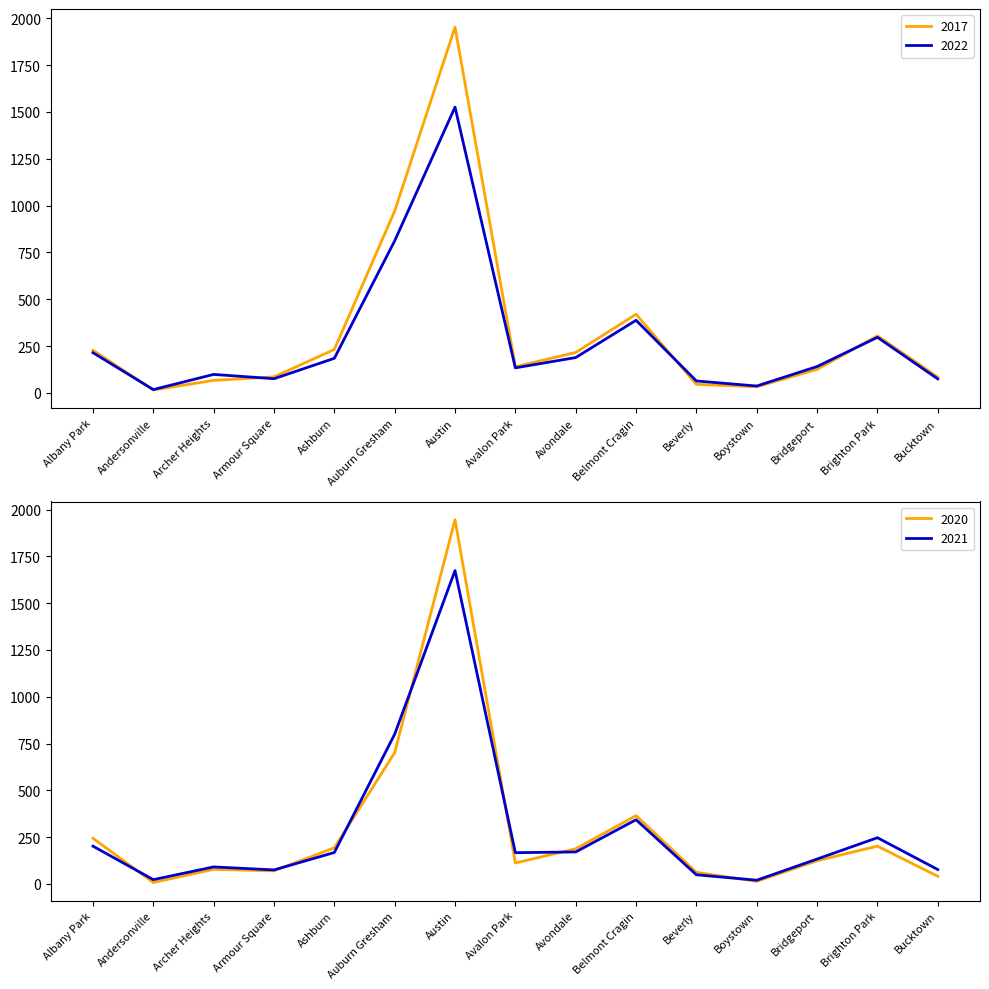

What position from the right is Bridgeport?

3